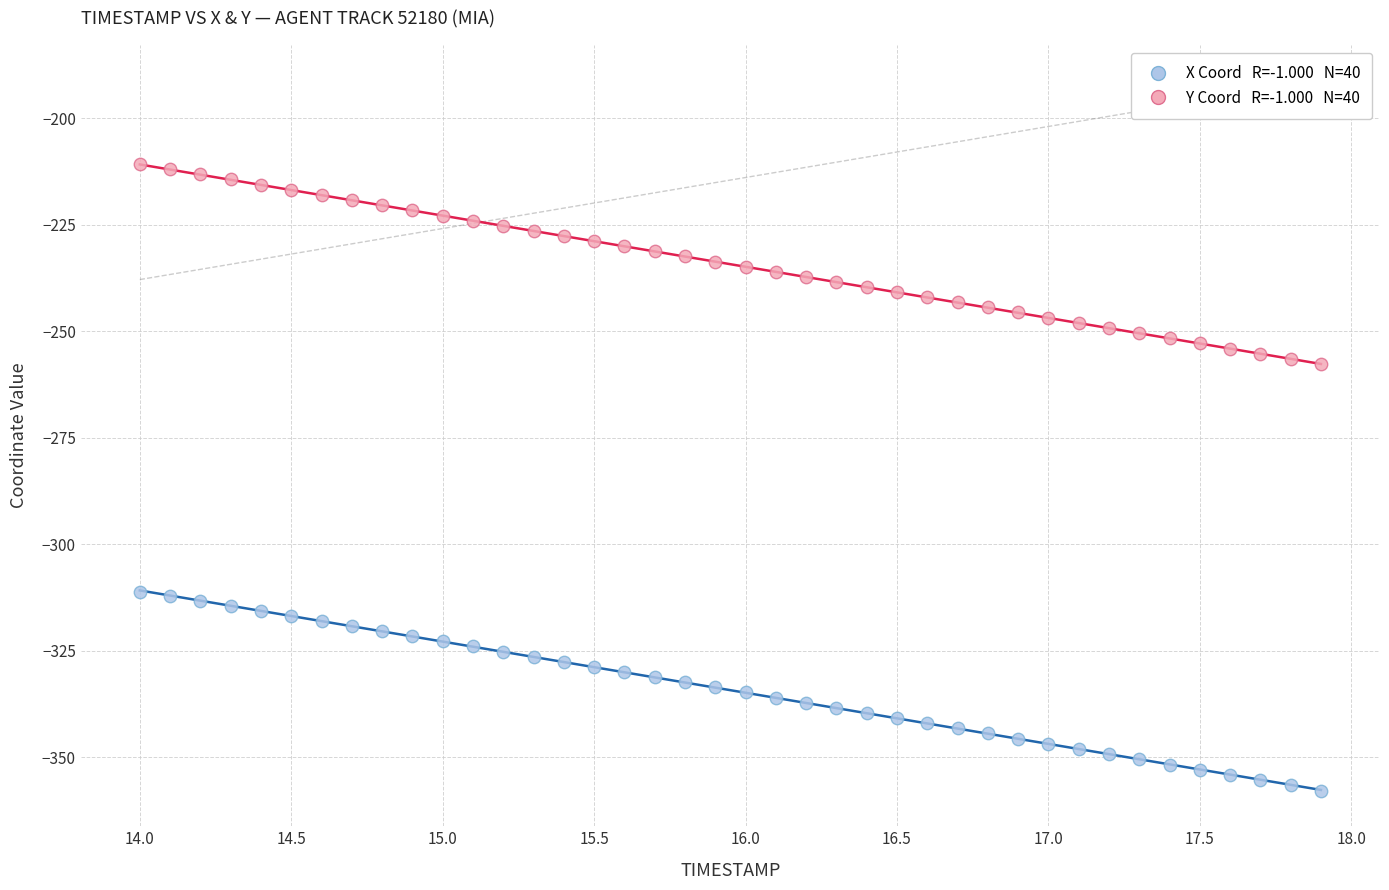

Across all data points, what is the range of X values (max minus min)?

3.9